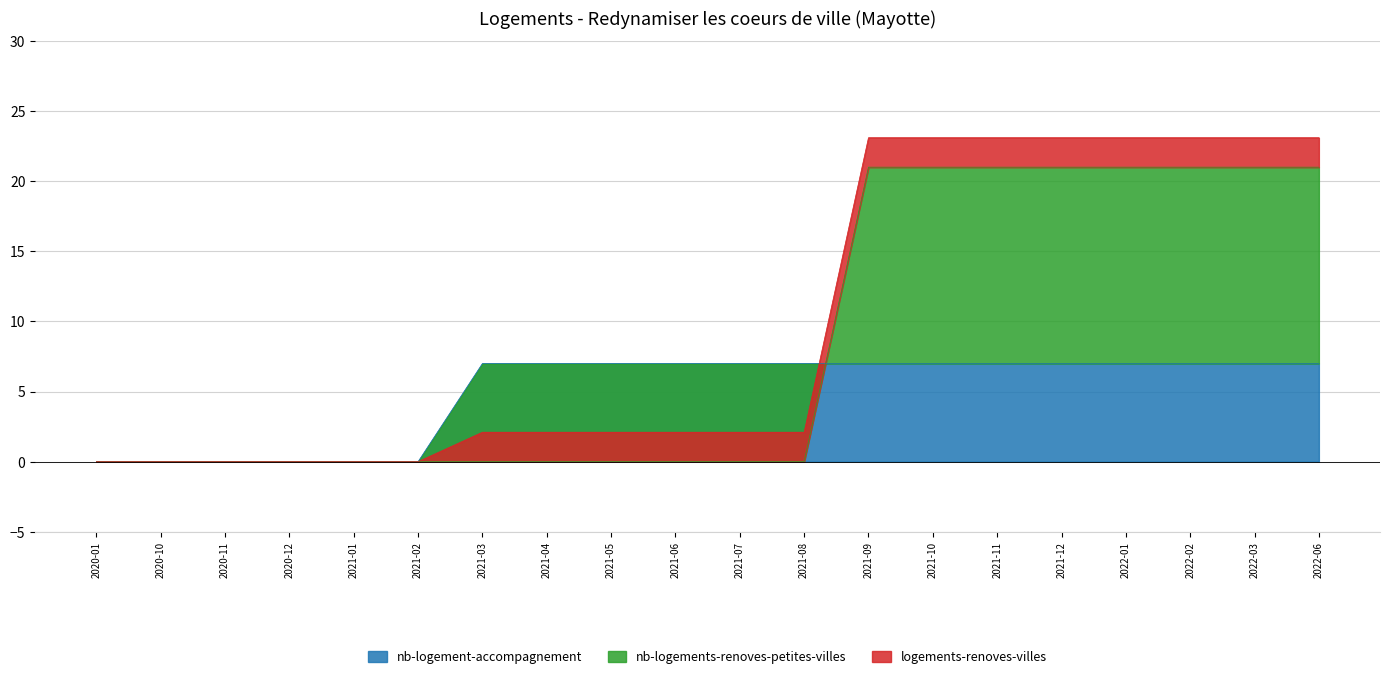

What is the spread (max minus min) of values at 2021-10?

14